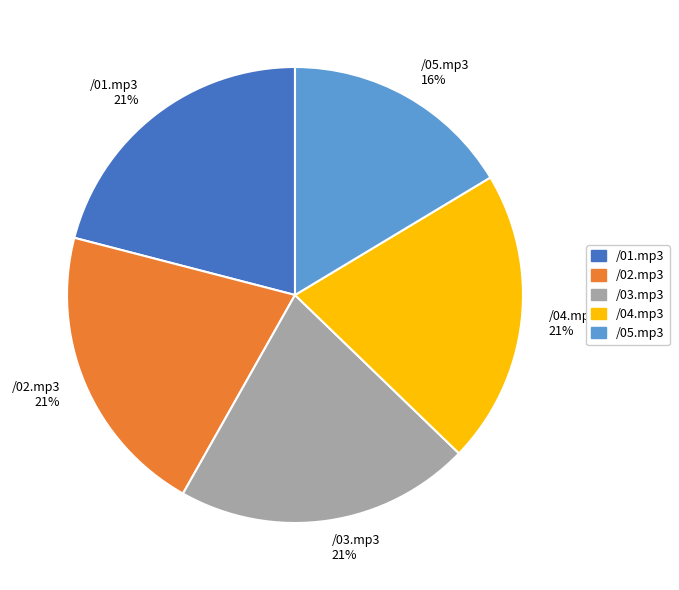

Do /04.mp3 and /03.mp3 together represent more than half of the pie?

No